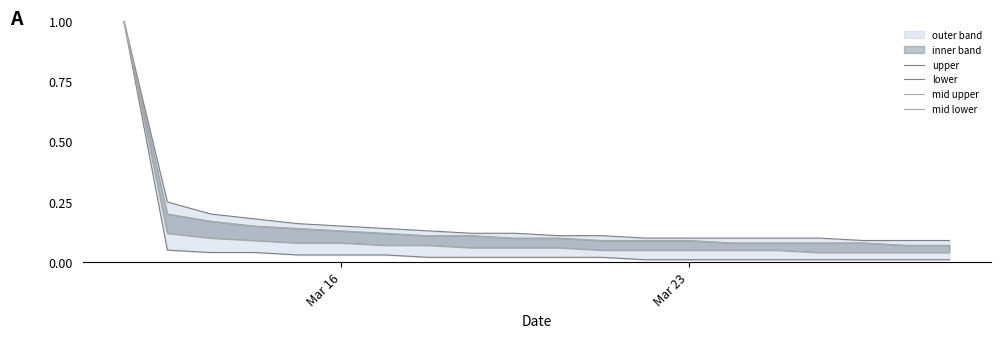

True or false: upper has more than 0 points higher than both neighbors.

False